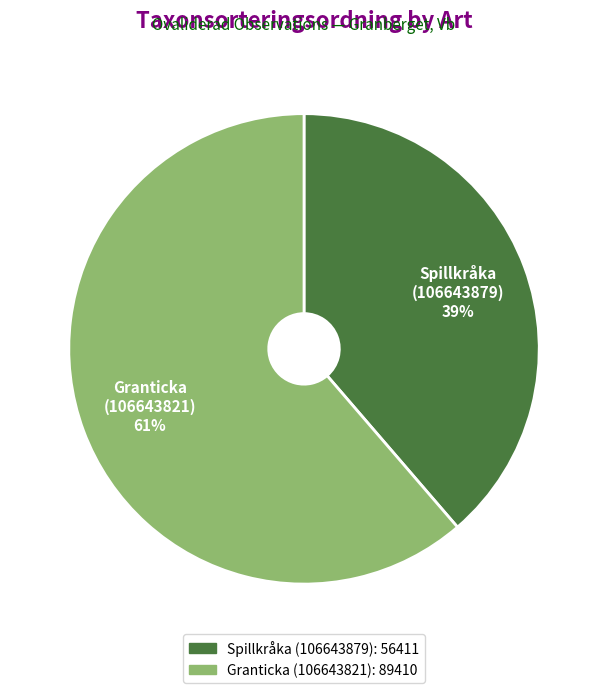

To the nearest percent, what is the average slice percentage?

50%